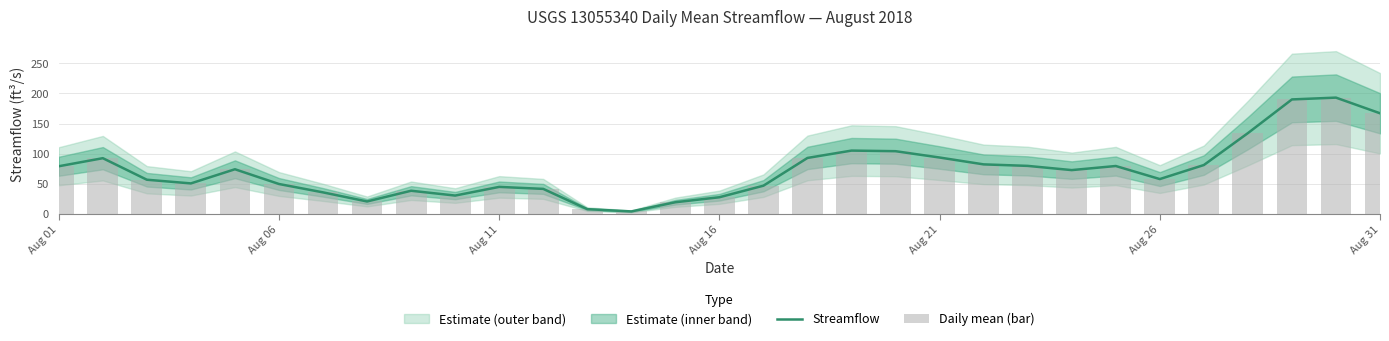

Which series has the largest total across all categories?

Streamflow